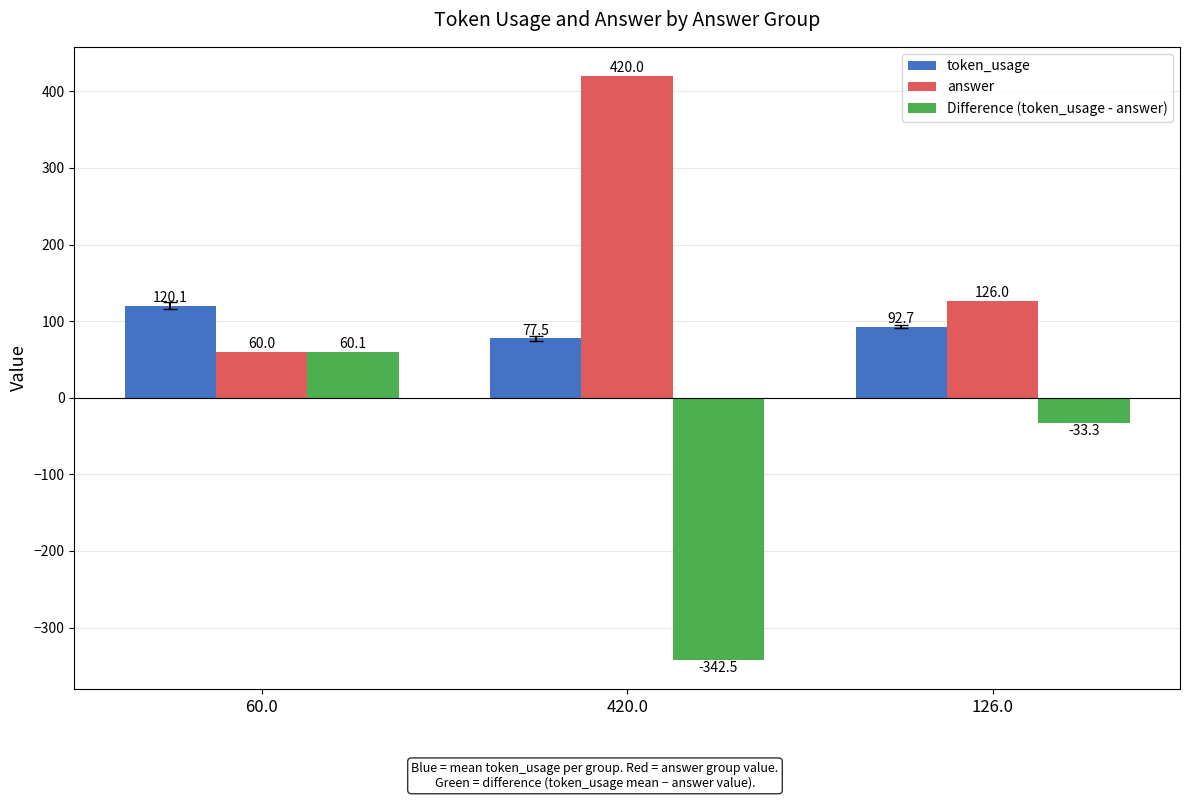

Reading left to right, list all the values displayed in this chart.

token_usage: 120.1	77.5	92.7
answer: 60.0	420.0	126.0
Difference (token_usage - answer): 60.1	-342.5	-33.3